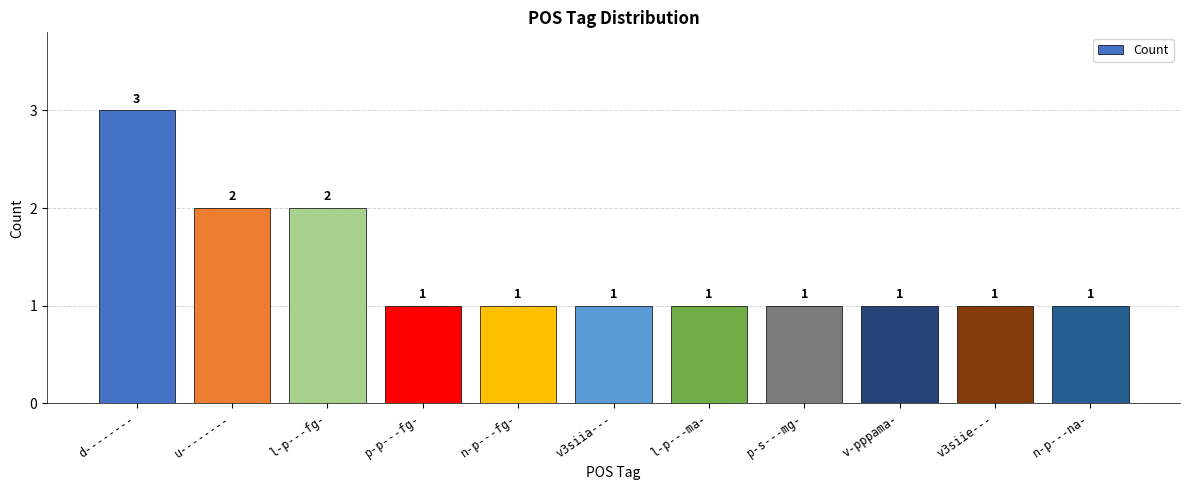

What is the maximum value shown in the chart?

3